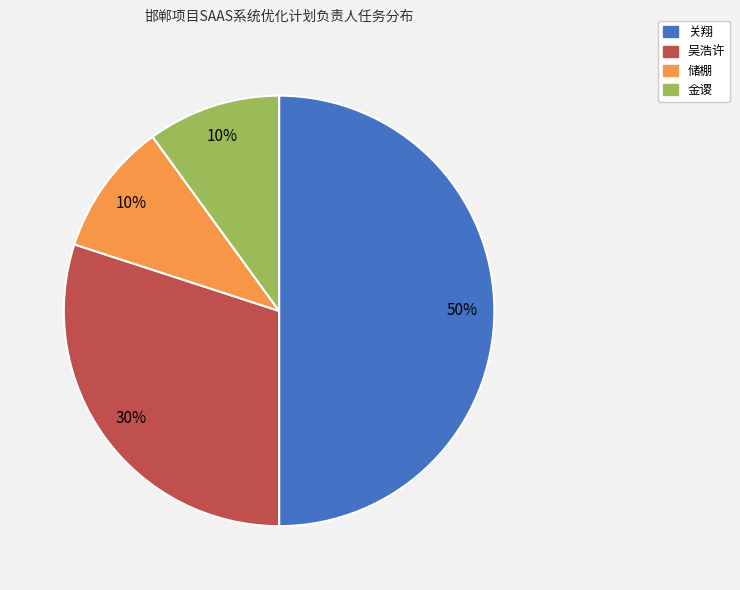

What is the largest slice in the pie chart?

关翔